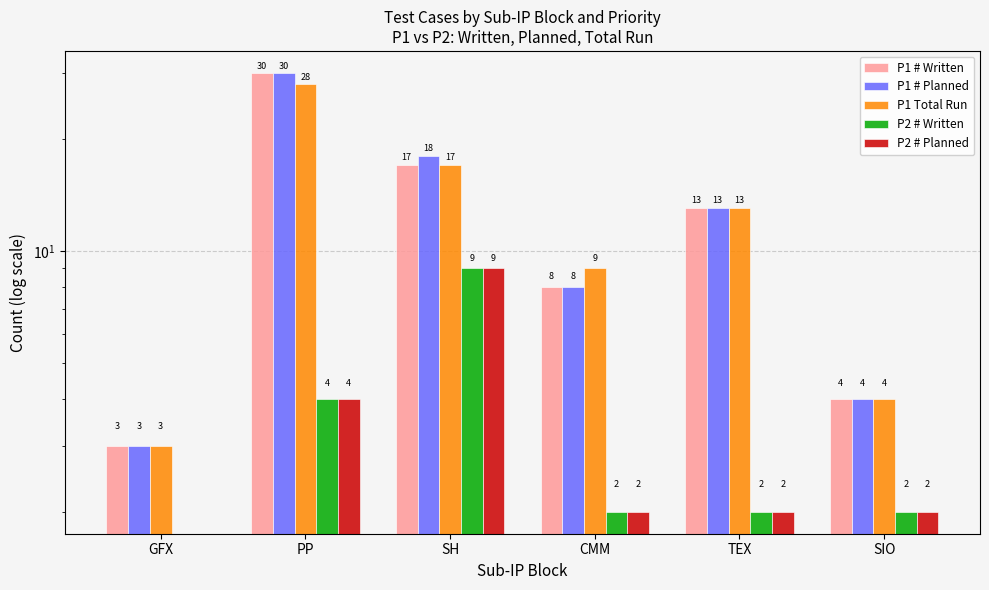

The value of P1 Total Run at GFX is 2. True or false?

False